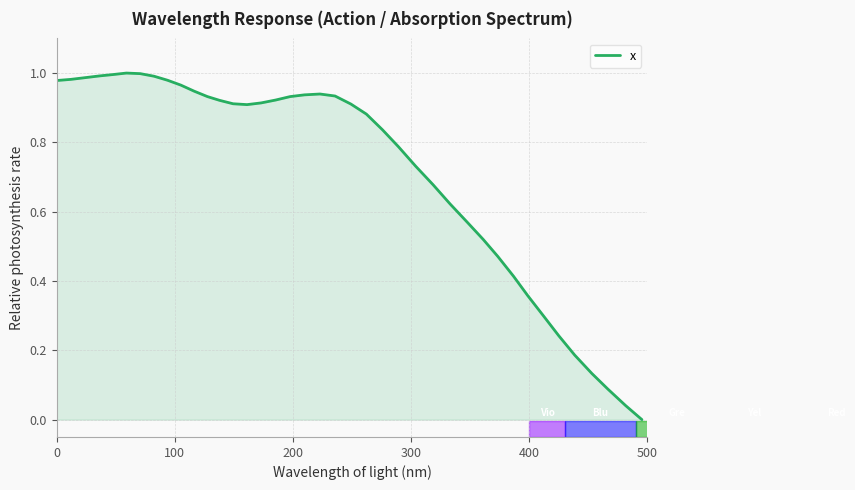

How many lines are shown in the chart?

1